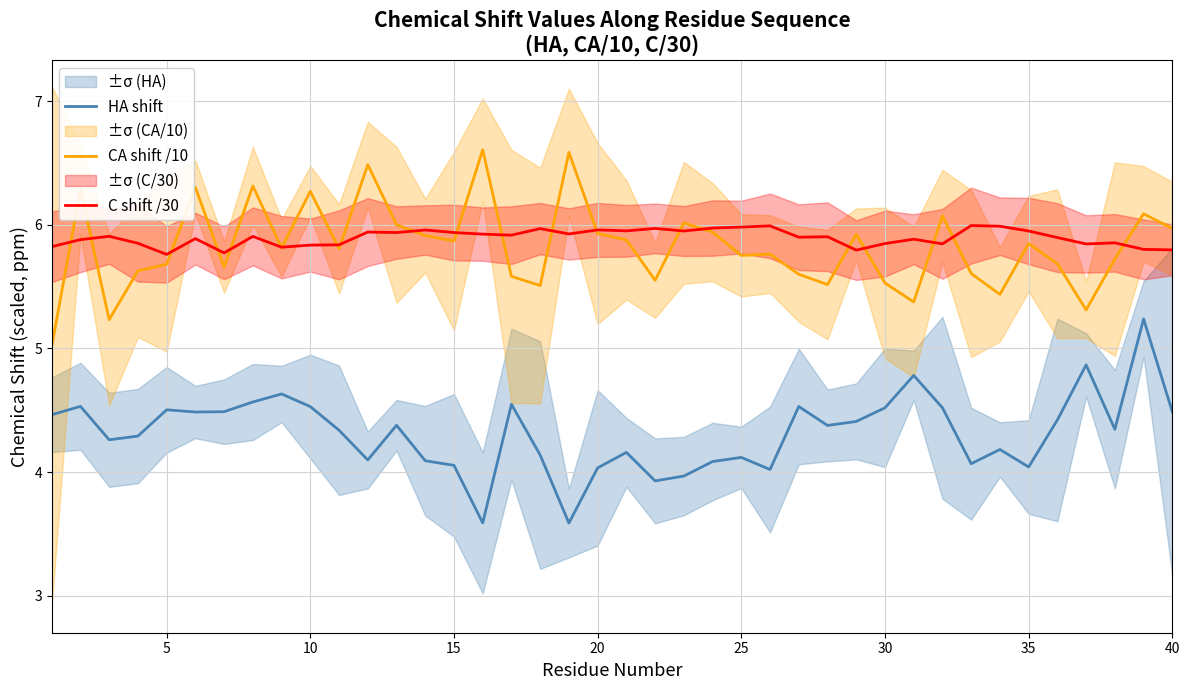

Where is the first local minimum for C shift /30?

5